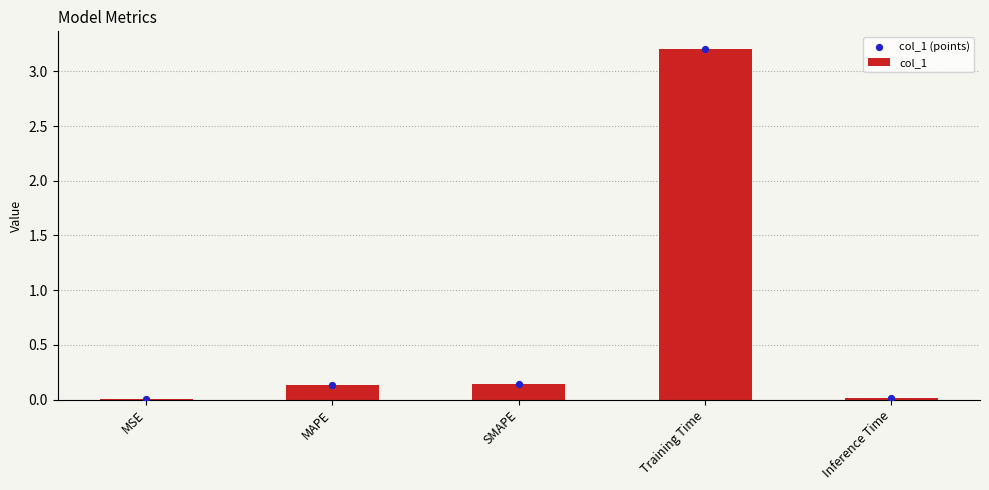

What is the total value across all series at SMAPE?

0.3